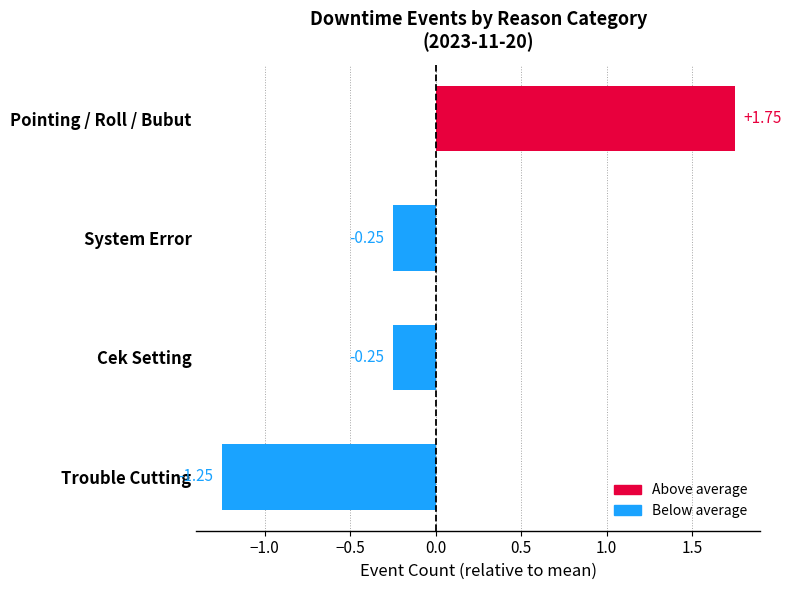

Which category has the lowest value across all series?

Trouble Cutting